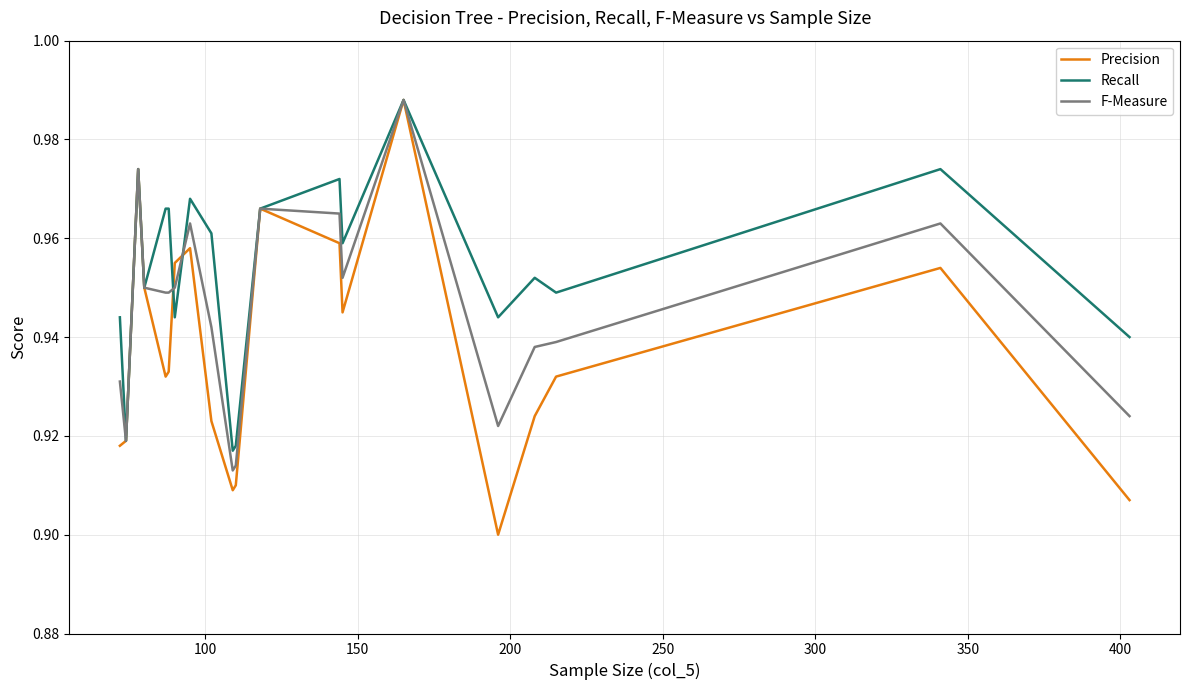

Which series has the largest total across all categories?

Recall